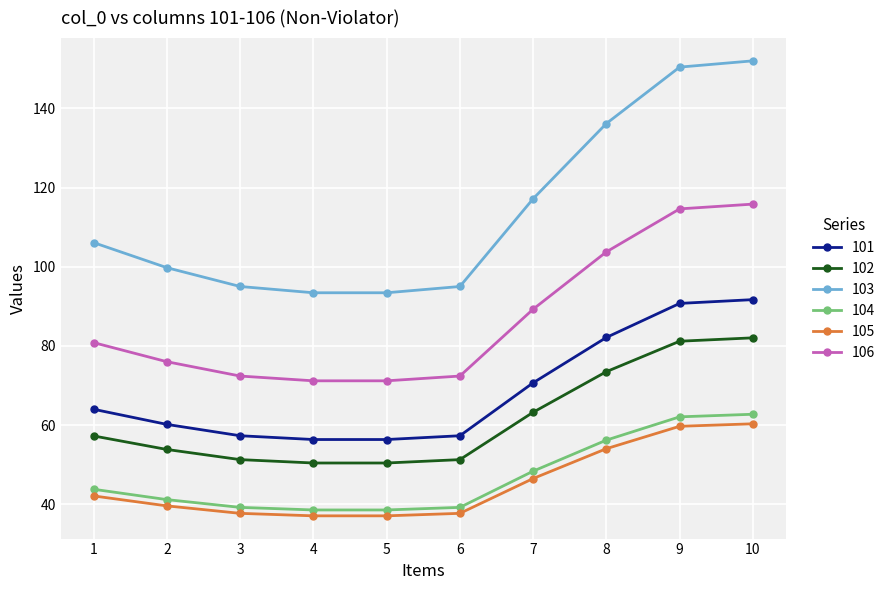

How many data points does each series have?

10